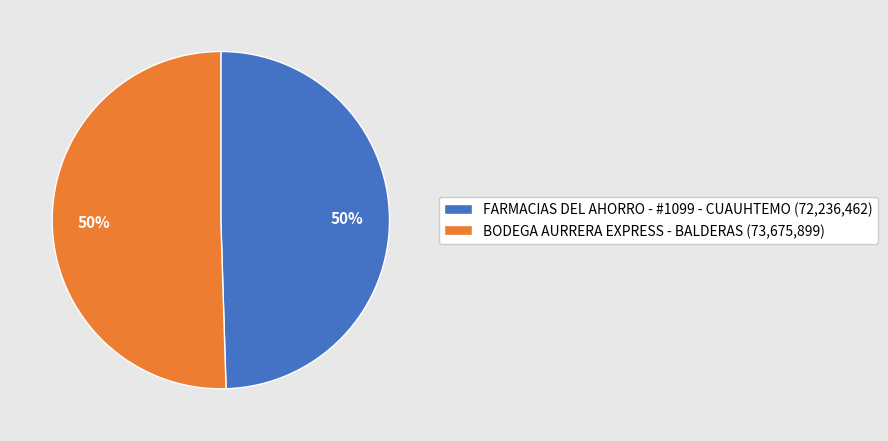

Count the number of slices in the pie.

2